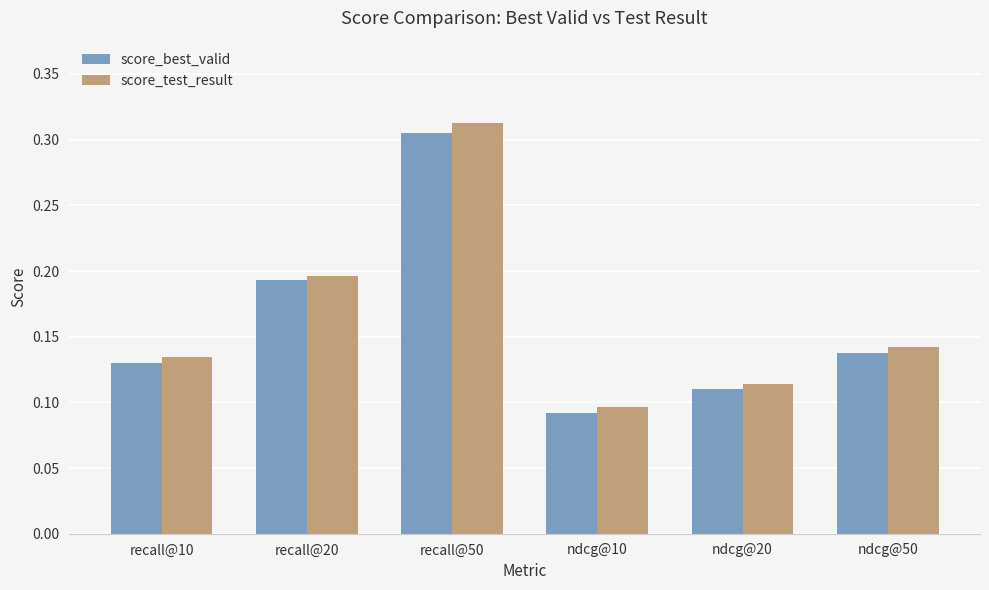

Which category has the lowest value across all series?

ndcg@10